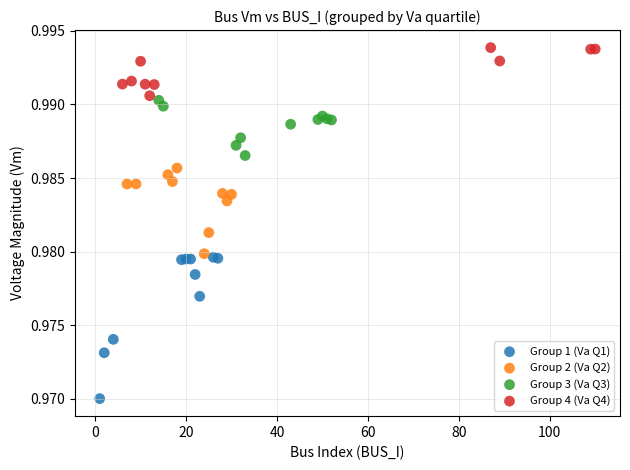

Which series reaches the maximum Y coordinate?

Group 4 (Va Q4)